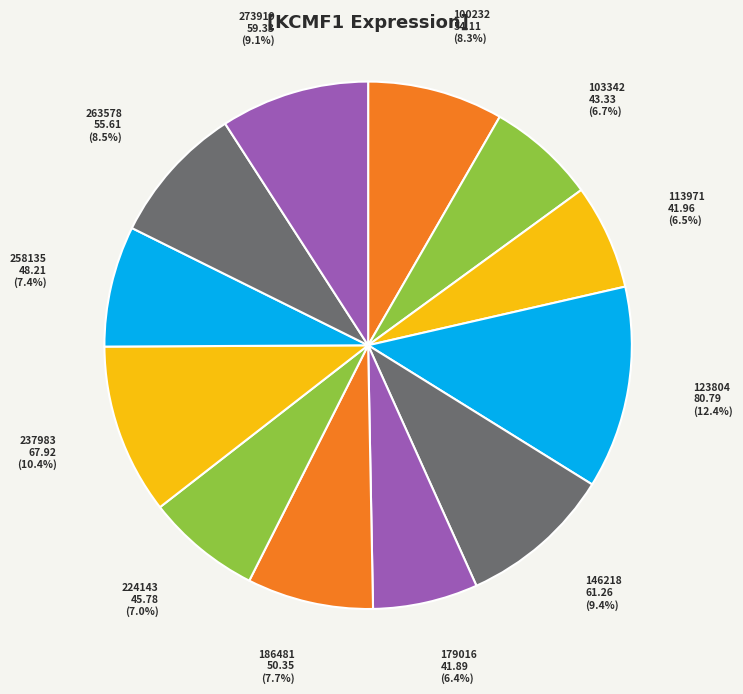

Is there a majority slice in this chart?

No